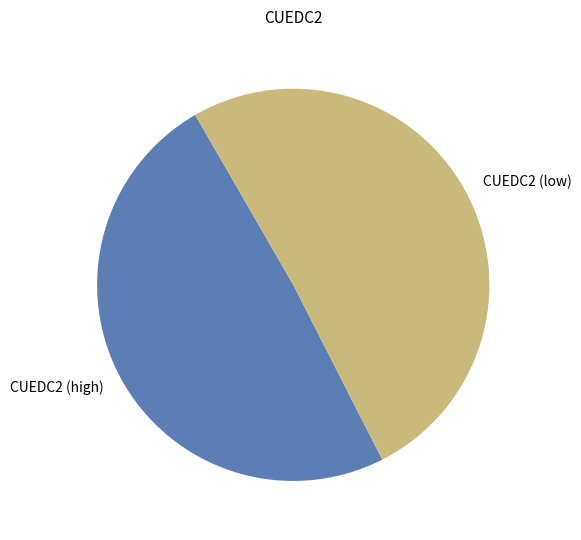

Rank the categories by value from highest to lowest.

CUEDC2 (low), CUEDC2 (high)